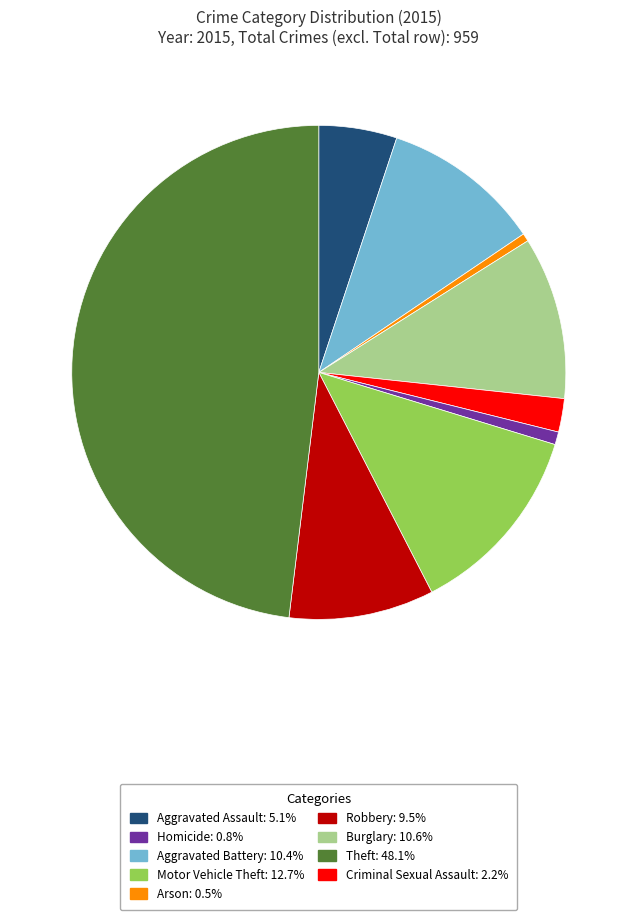

Is there a majority slice in this chart?

No